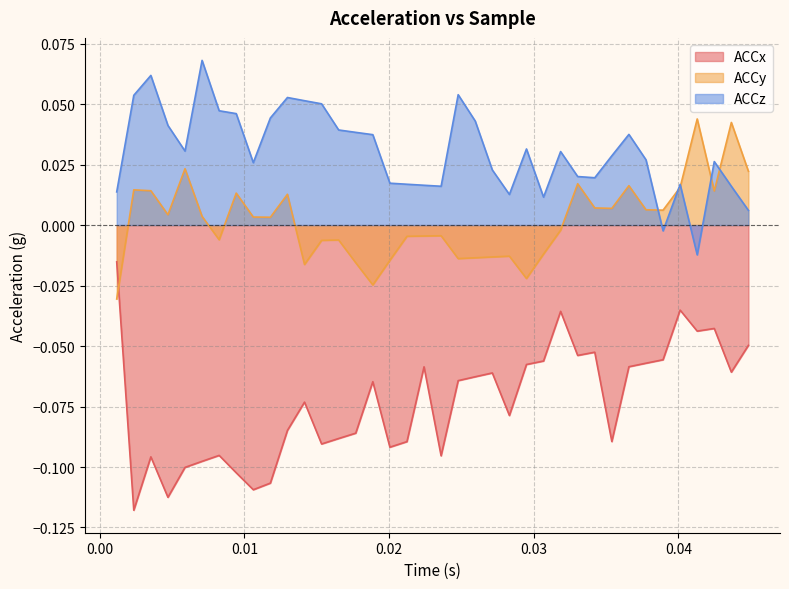

Between 9 and 8, which is larger?

9